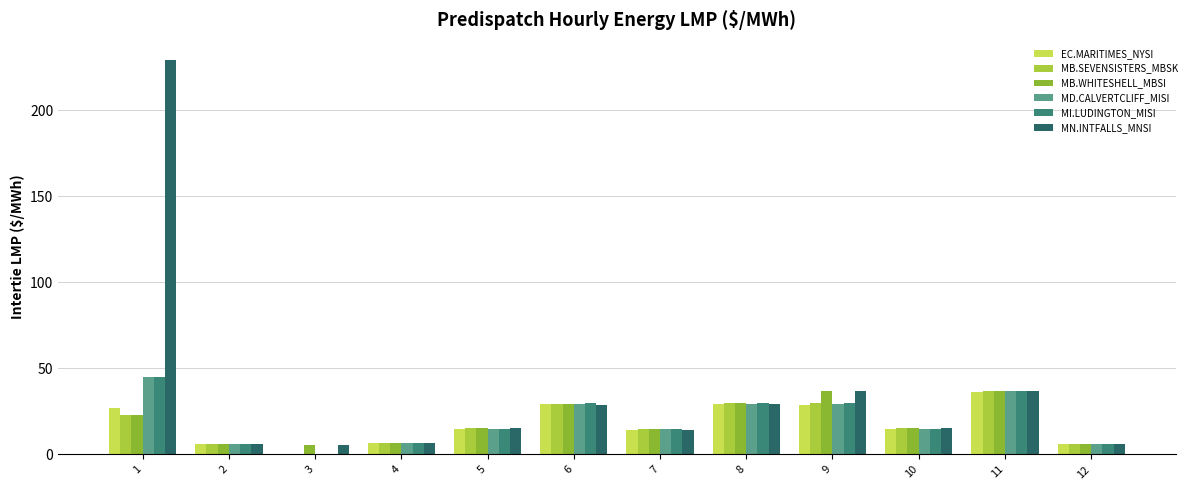

At which category is the sum across all series the highest?

1